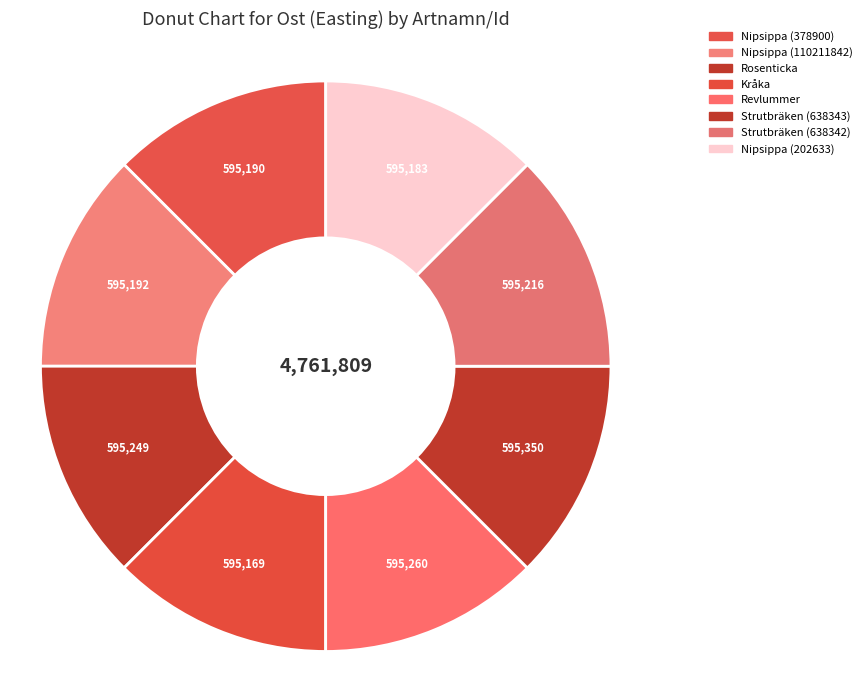

To the nearest percent, what is the average slice percentage?

13%